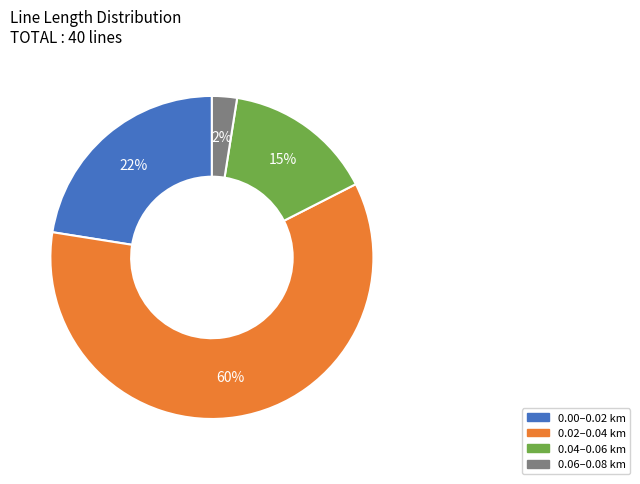

Is there a majority slice in this chart?

Yes